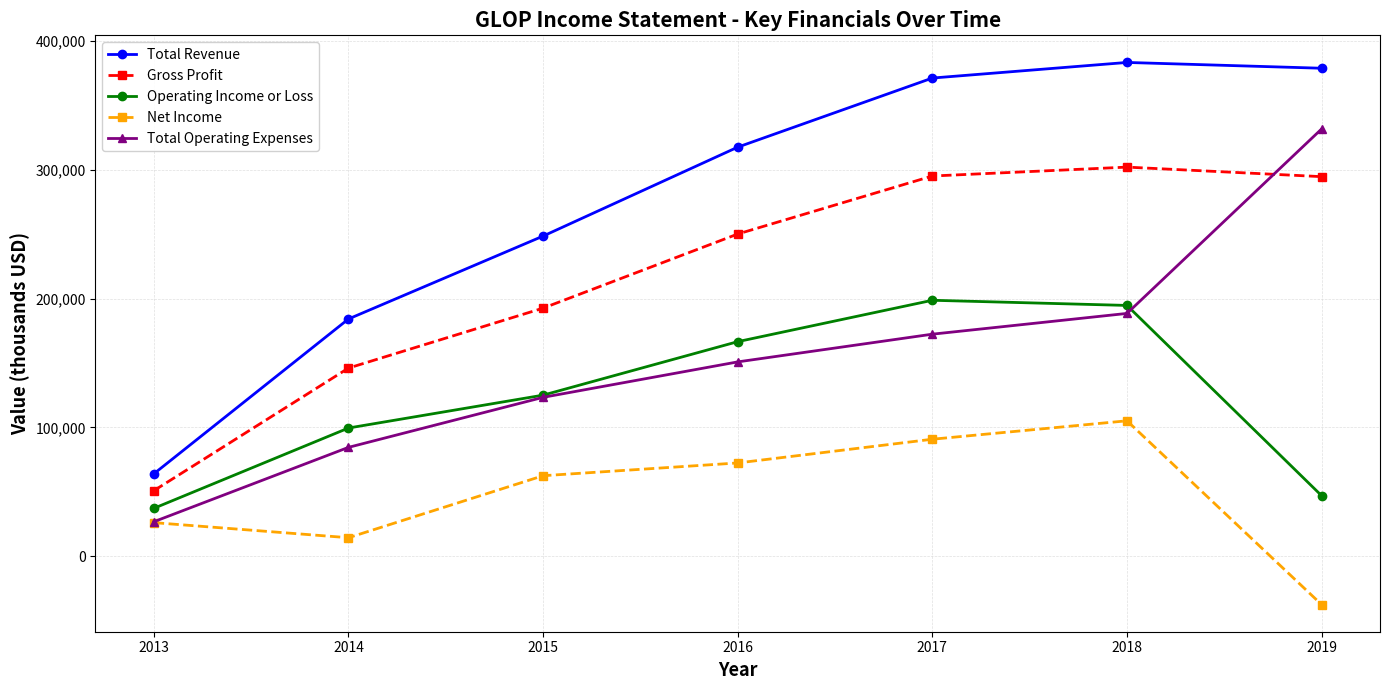

What is the average value of the Total Revenue series?

278186